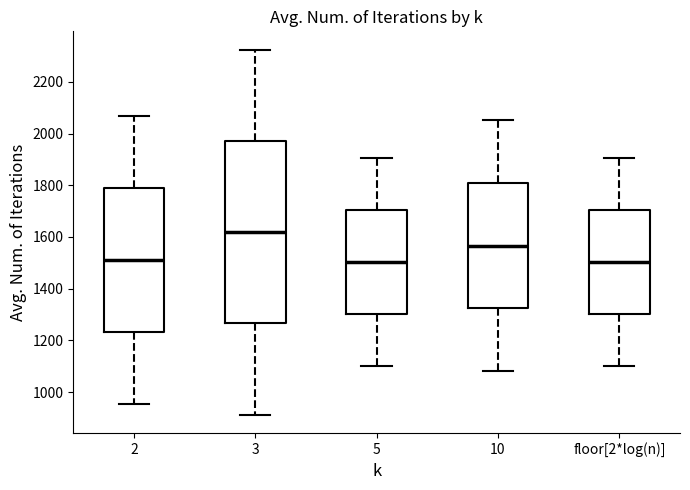

Reading left to right, read every box against the y-axis: the position of its median line, the range the box covers, and the ends of its whiskers. The values are not printed on the chart, so give them approximately, as read against the axis.

2: median 1520, box 1240 to 1800, whiskers 960 to 2060
3: median 1620, box 1260 to 1980, whiskers 920 to 2320
5: median 1500, box 1300 to 1700, whiskers 1100 to 1900
10: median 1560, box 1320 to 1800, whiskers 1080 to 2060
floor[2*log(n)]: median 1500, box 1300 to 1700, whiskers 1100 to 1900